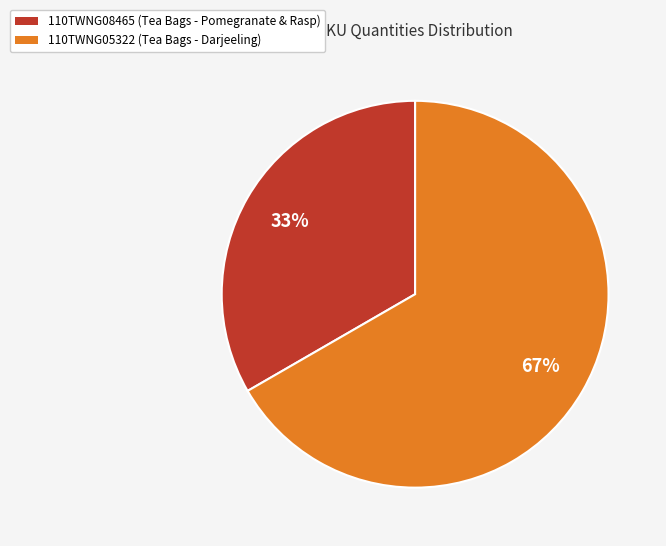

Which slice is the smallest?

110TWNG08465